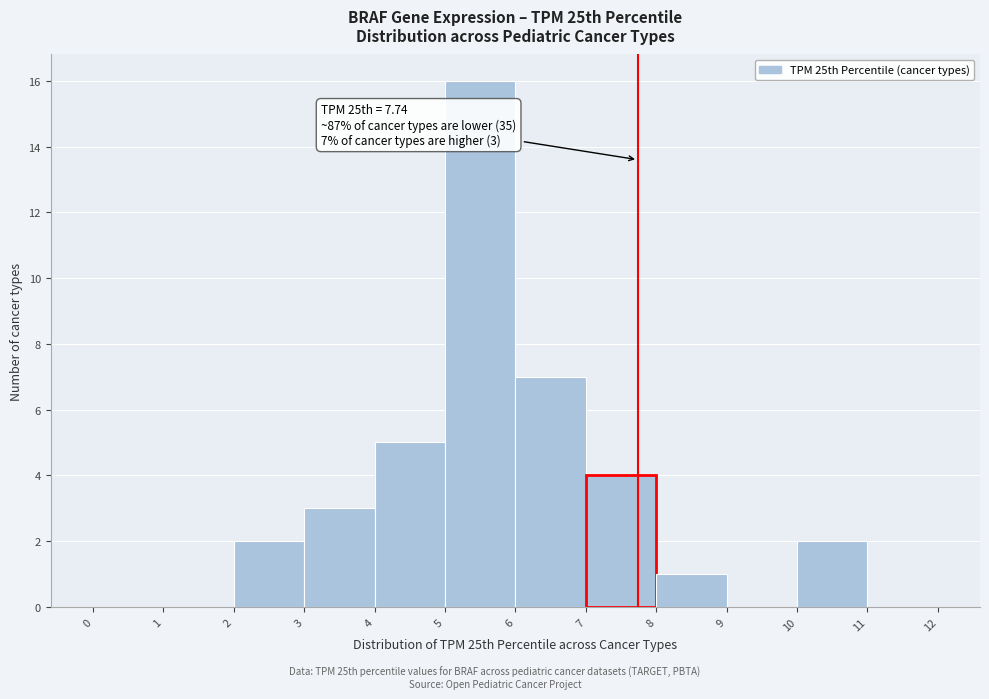

Over which range of the x-axis is the bar tallest?

5 to 6